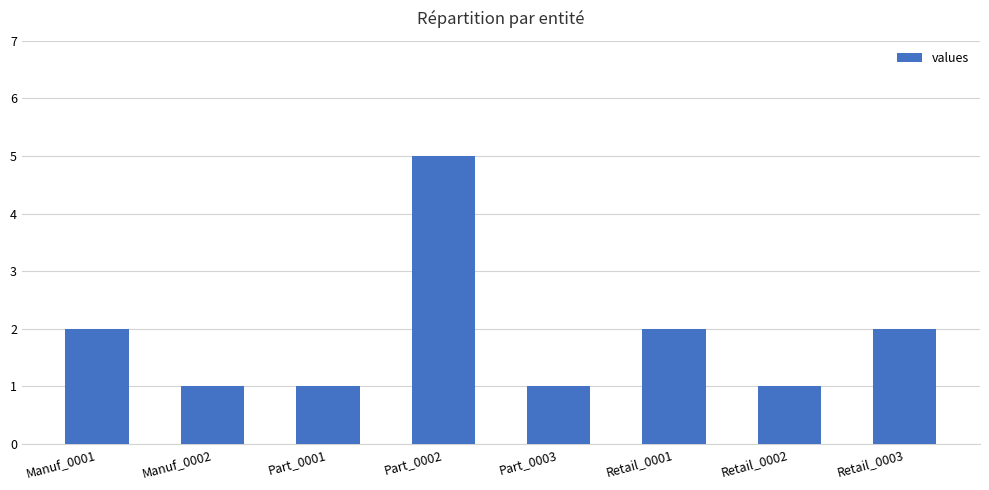

What is the label of the 6th bar from the left?

Retail_0001